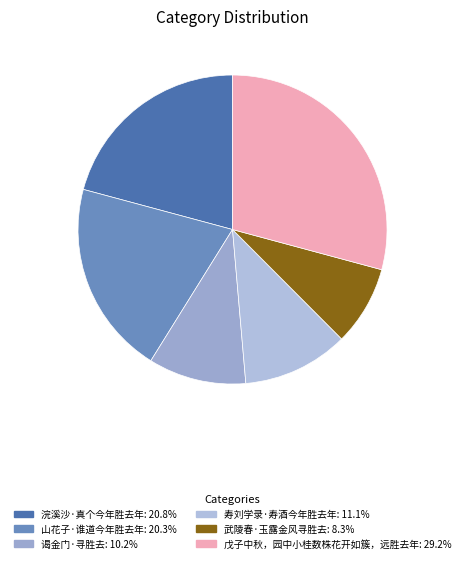

Count the number of slices in the pie.

6